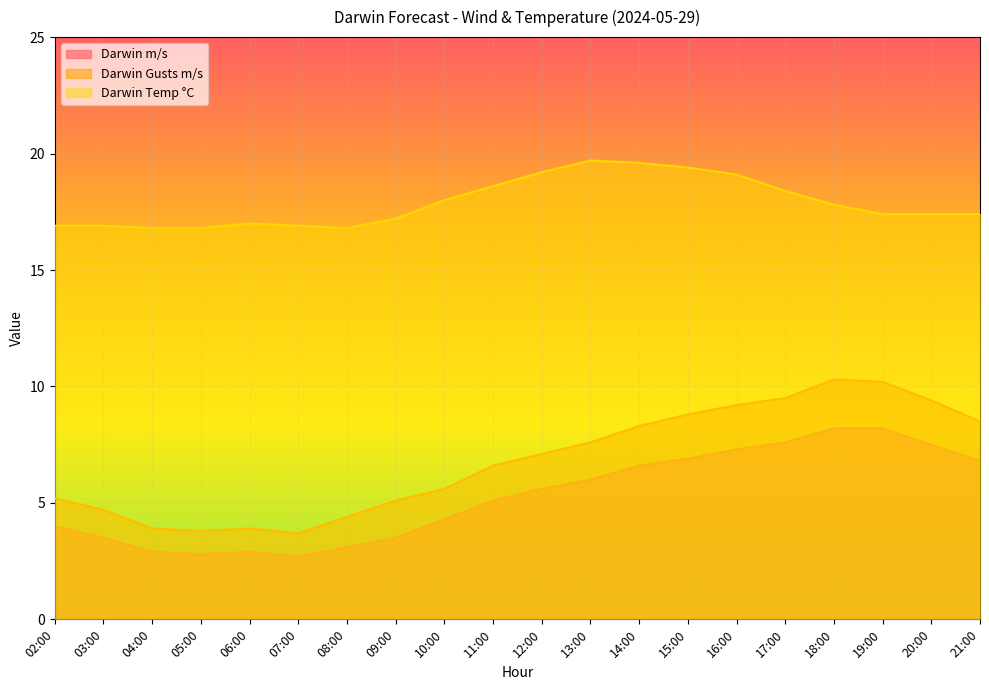

How many interior local peaks does the Darwin Temp °C series have?

2